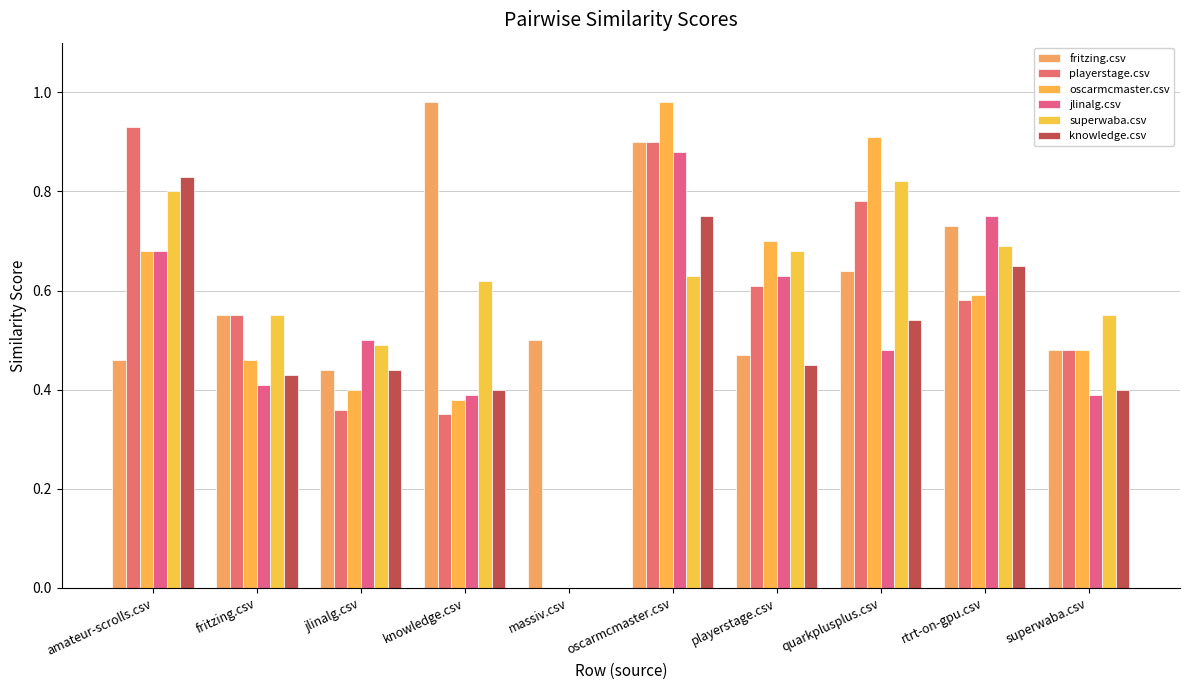

At which category is the sum across all series the highest?

oscarmcmaster.csv